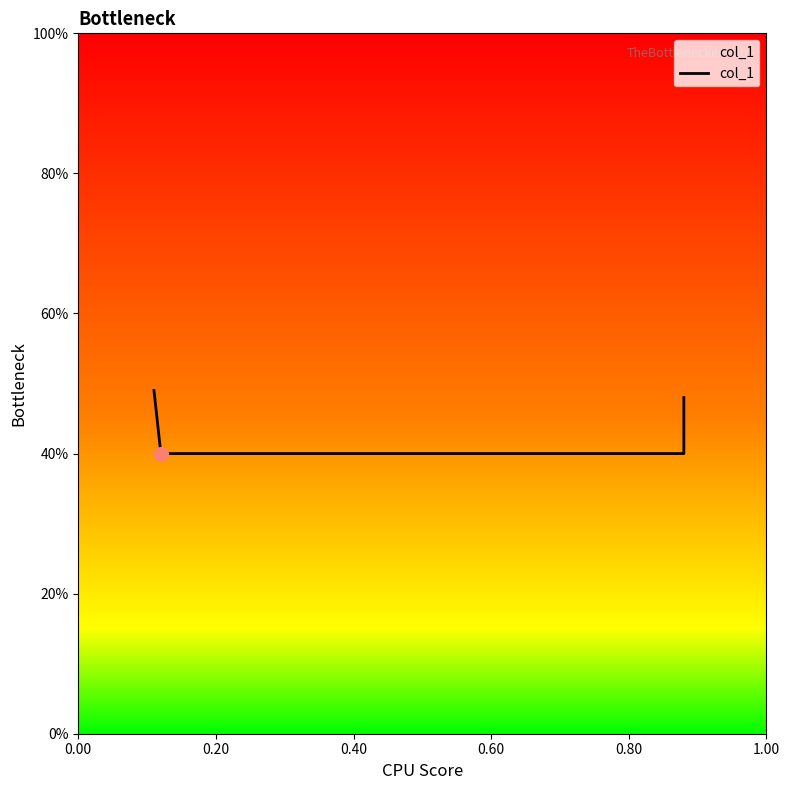

What is the average value?

0.4